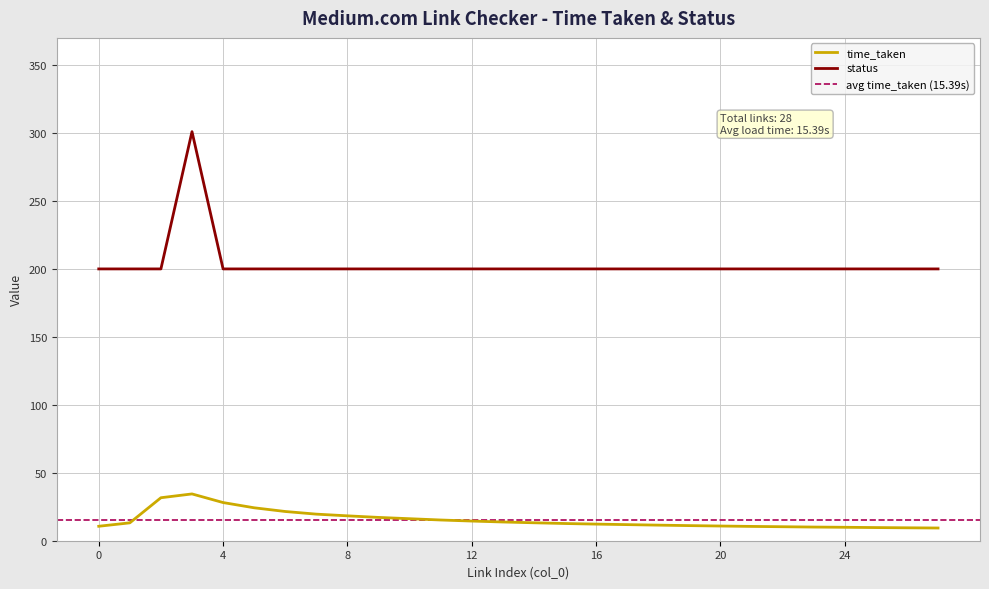

True or false: status has a value of 200.0 at 16.

True